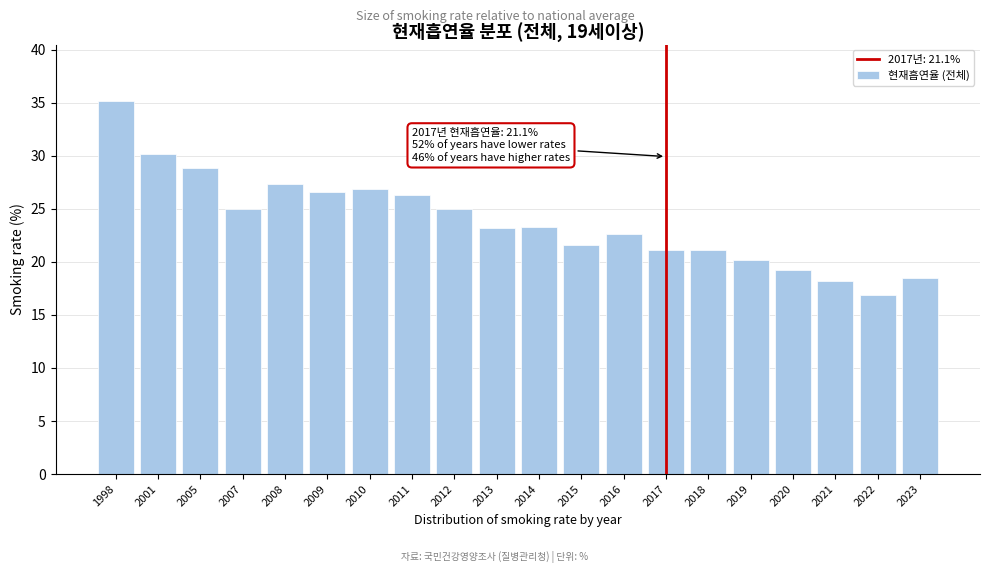

The value at 2015 is 13.5. True or false?

False